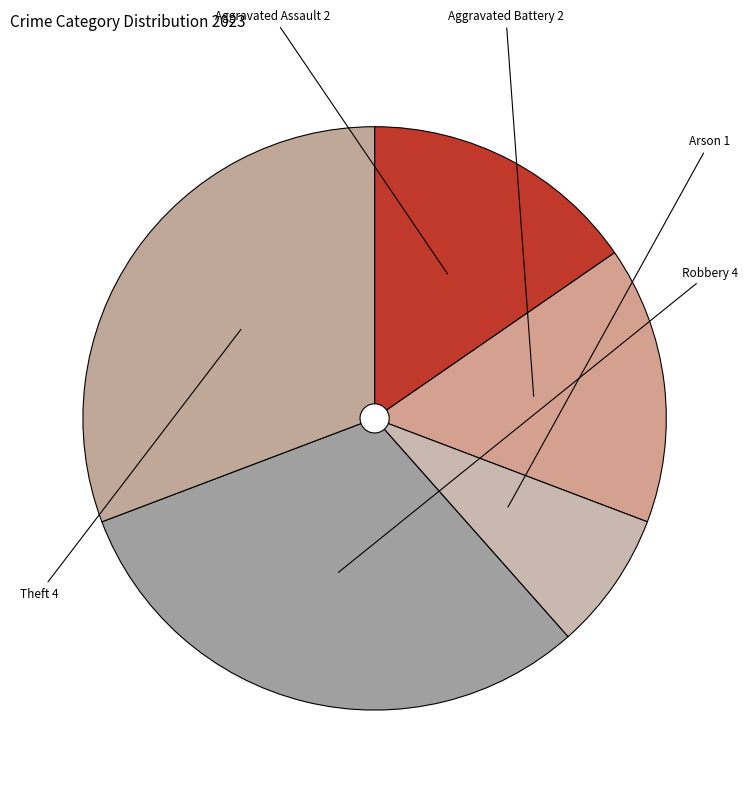

True or false: Arson accounts for 8% of the total.

True